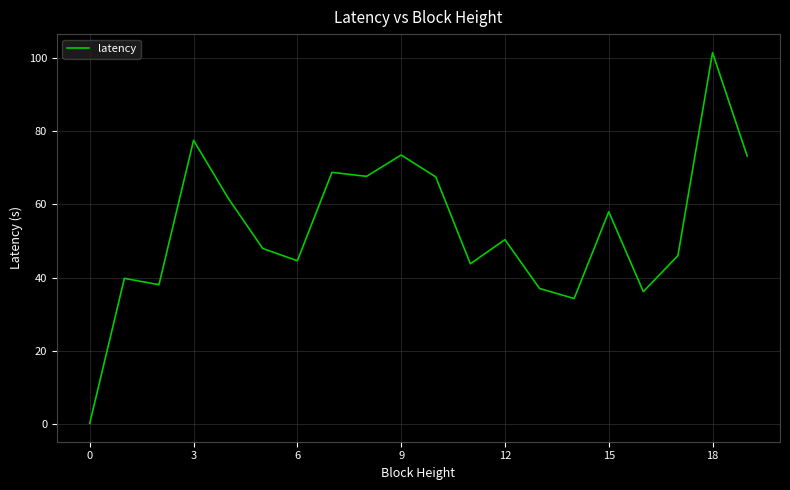

What is the difference between the maximum and minimum values?

101.2